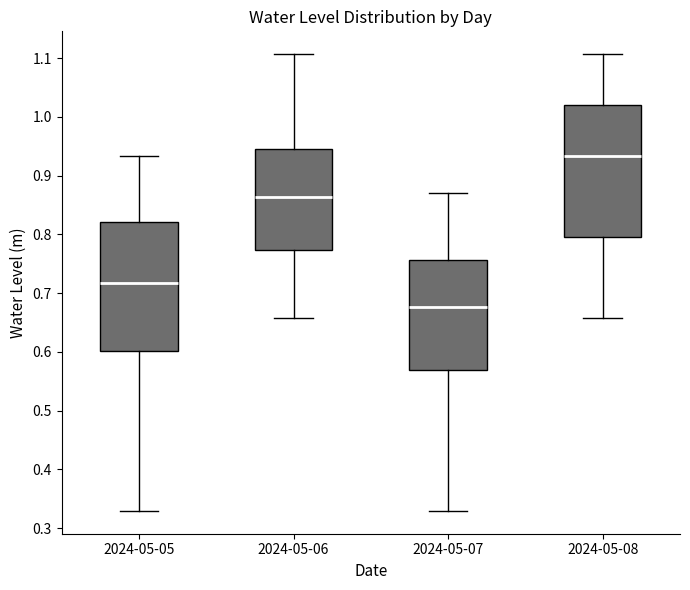

Which box's median line is the lowest?

2024-05-07